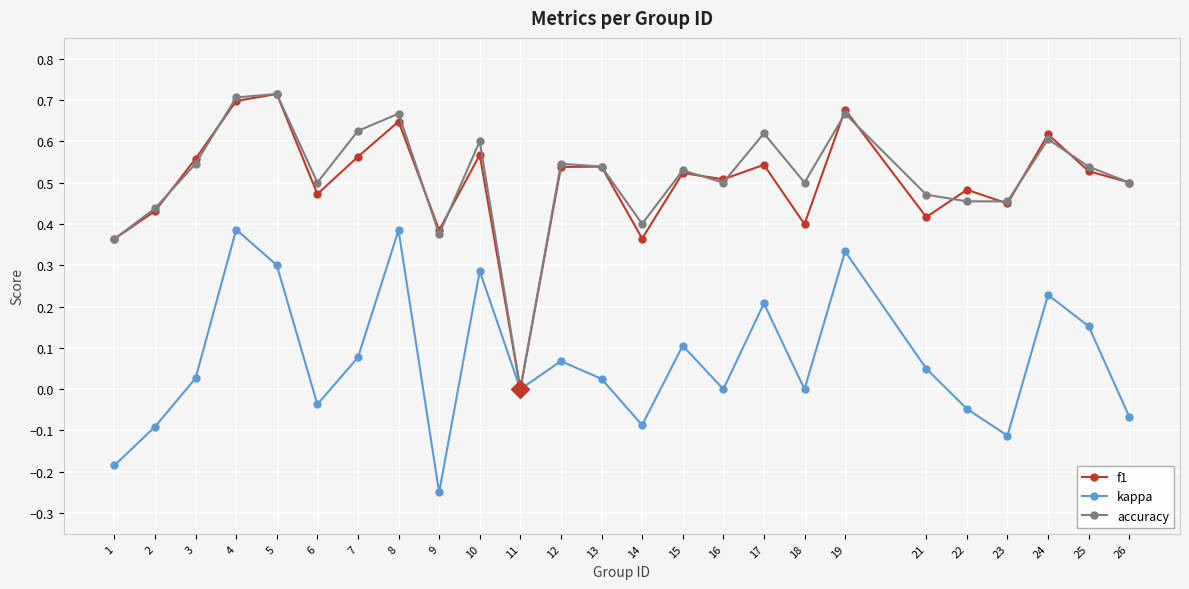

How many values in accuracy are above zero?

24